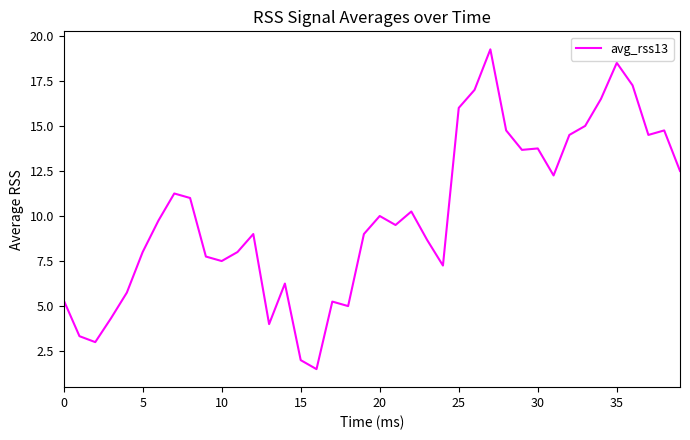

What is the minimum value shown in the chart?

1.5